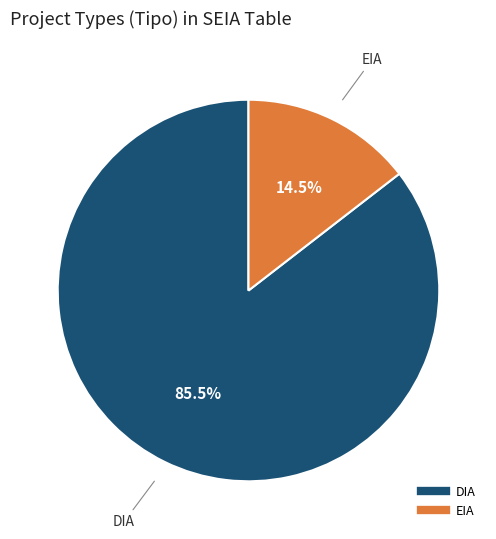

Between EIA and DIA, which is larger?

DIA